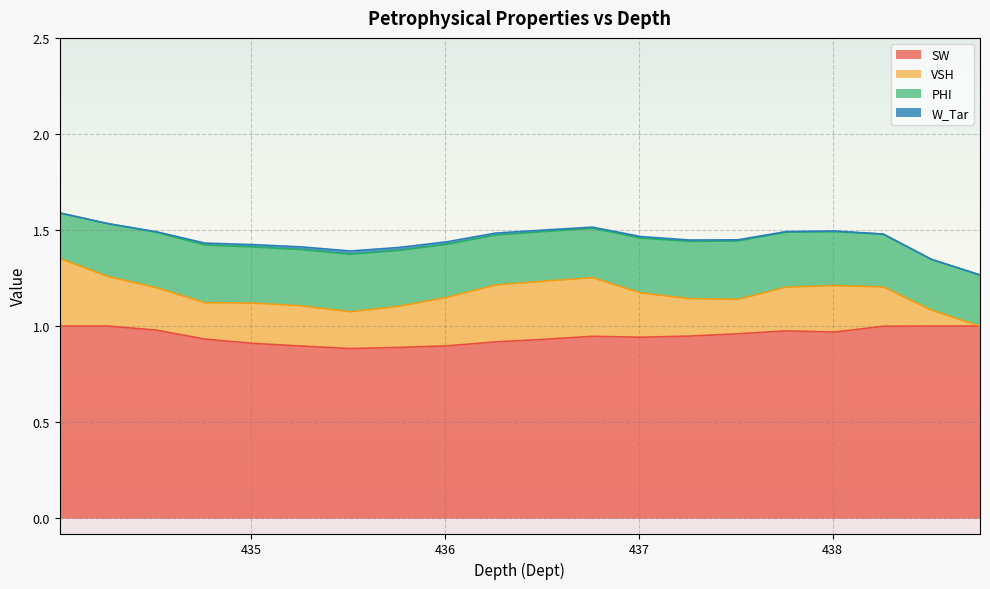

At 438.01, list the series in order from smallest to largest.

W_Tar, VSH, PHI, SW